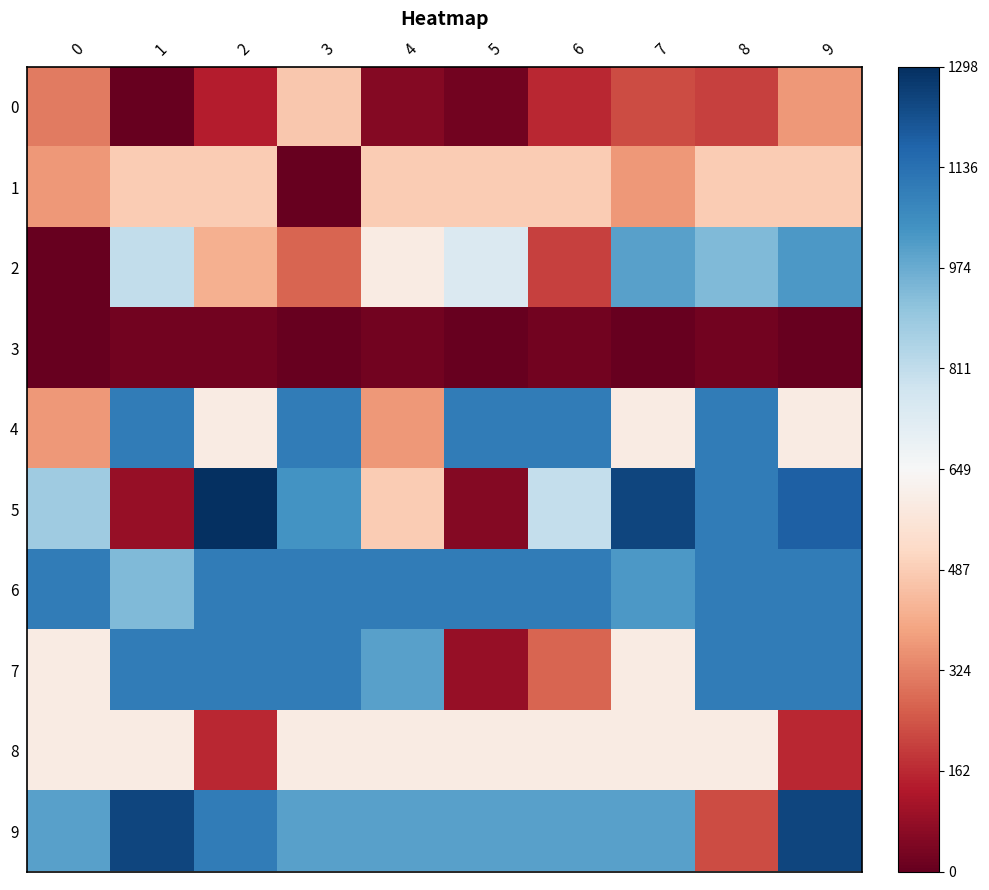

At how many categories does at least one series exceed 136?

10